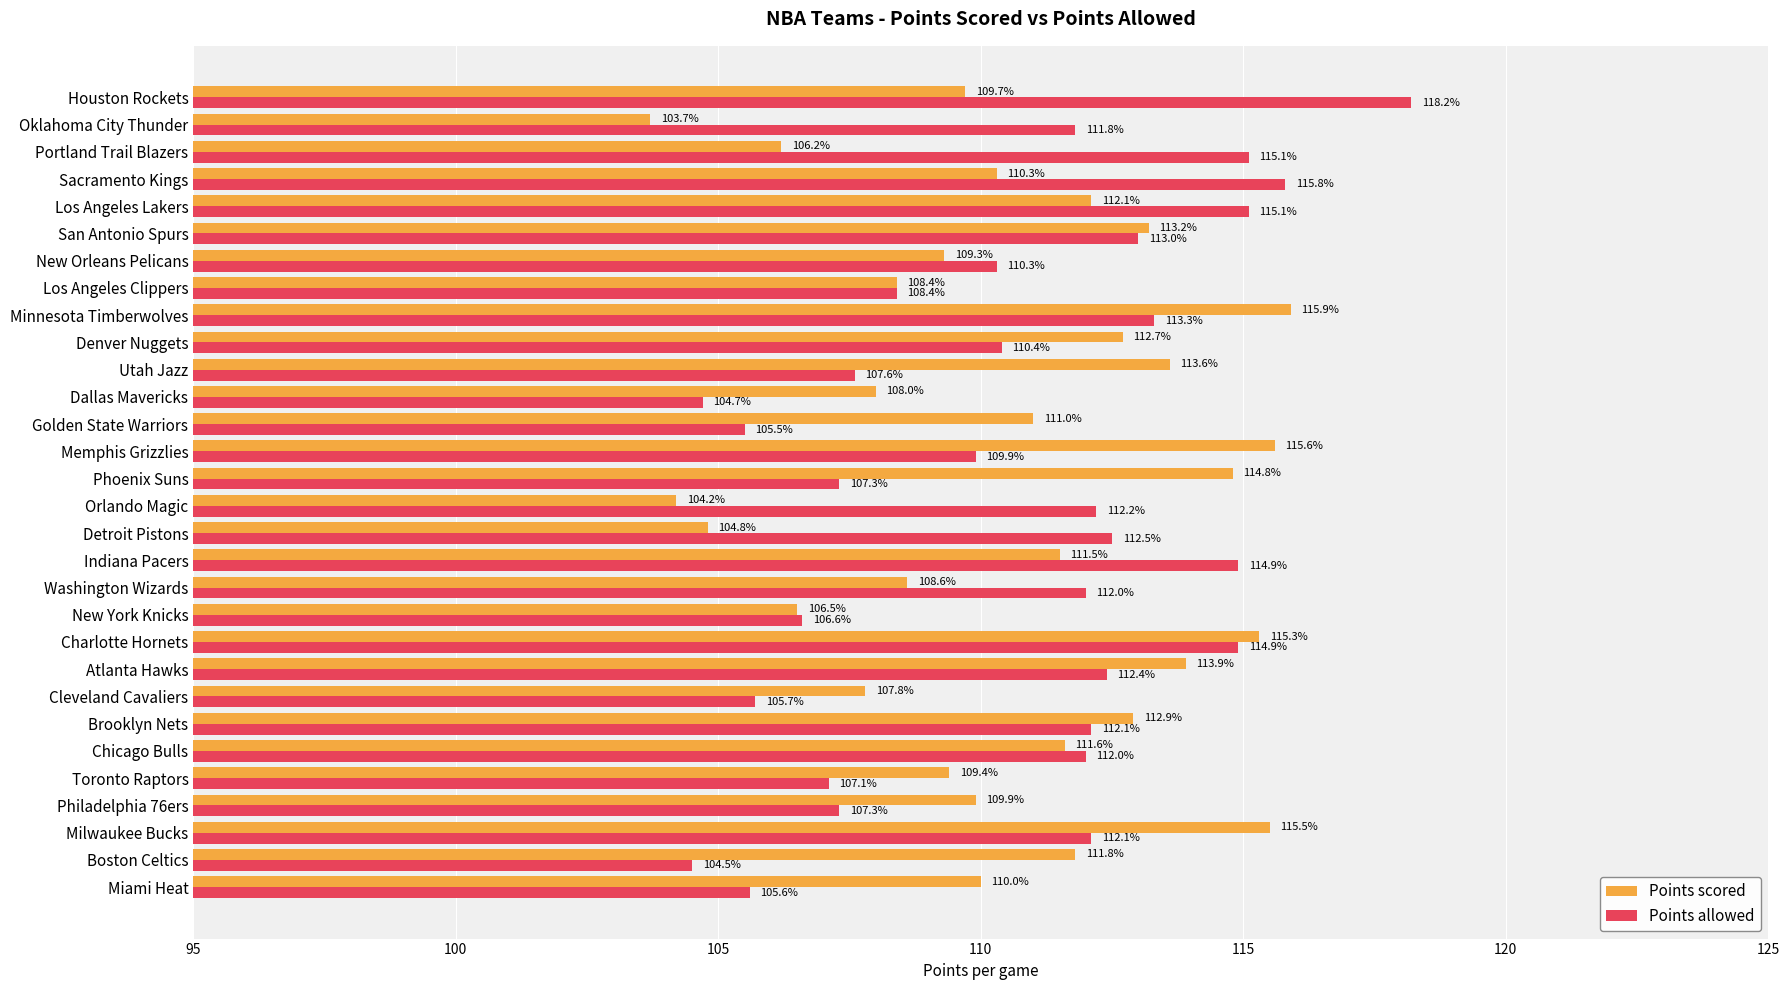

At how many categories does at least one series exceed 113?

13